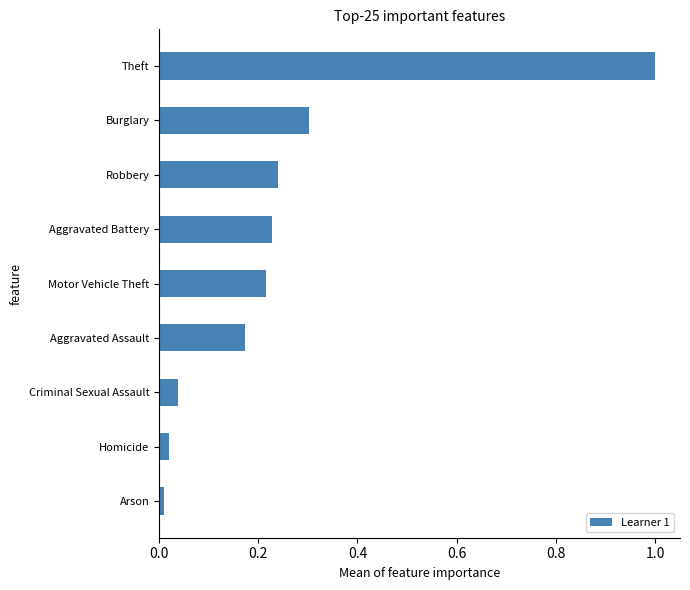

List the labels in order of value, largest first.

Theft, Burglary, Robbery, Aggravated Battery, Motor Vehicle Theft, Aggravated Assault, Criminal Sexual Assault, Homicide, Arson